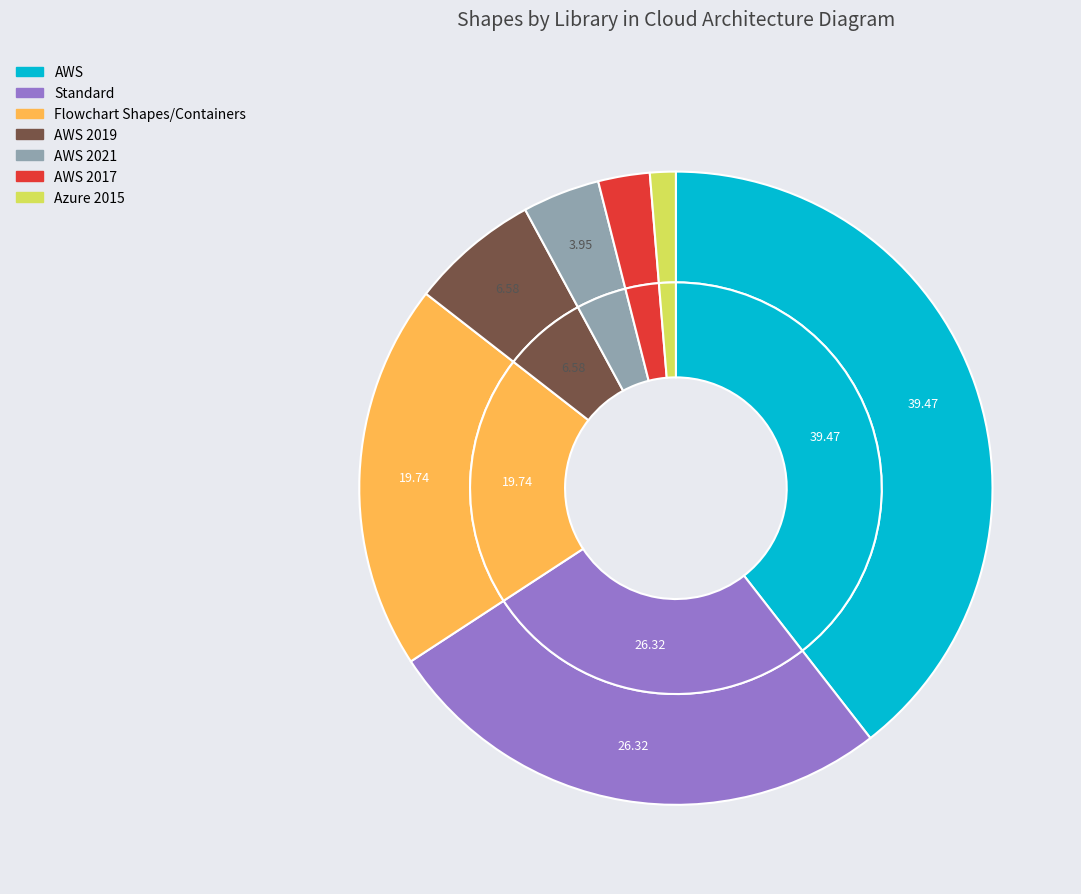

True or false: AWS accounts for 39% of the total.

True